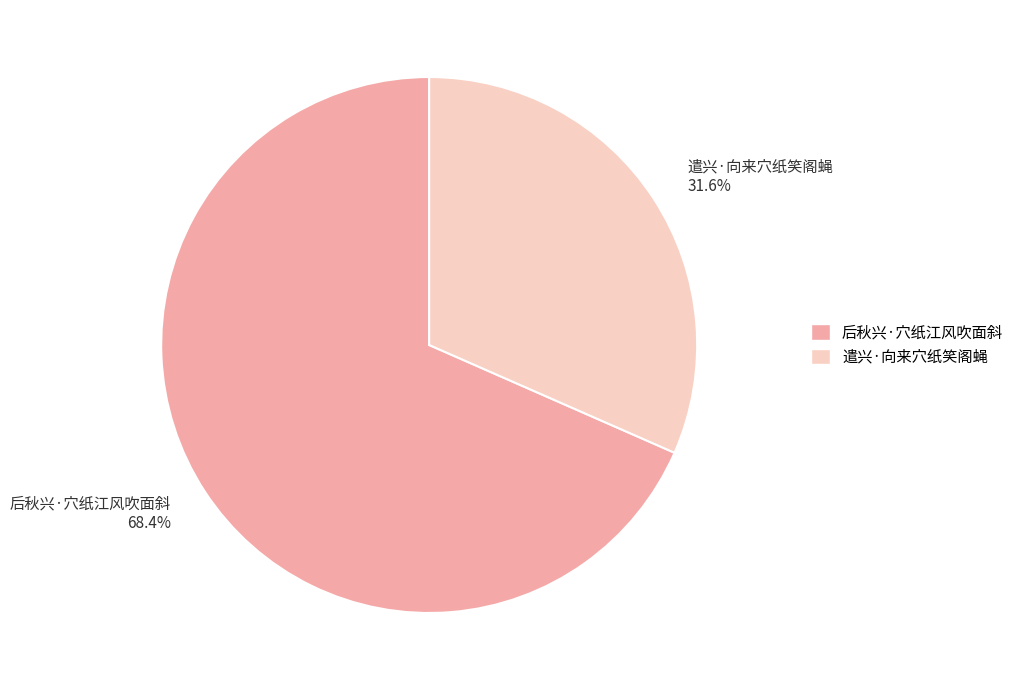

To the nearest percent, what is the average slice percentage?

50%